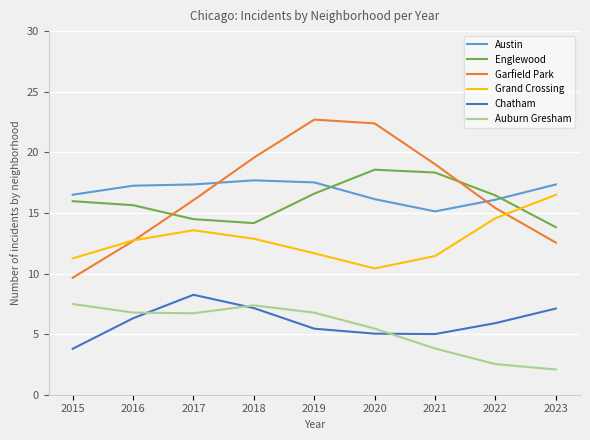

Which series changed the most between 2020 and 2022?

Garfield Park